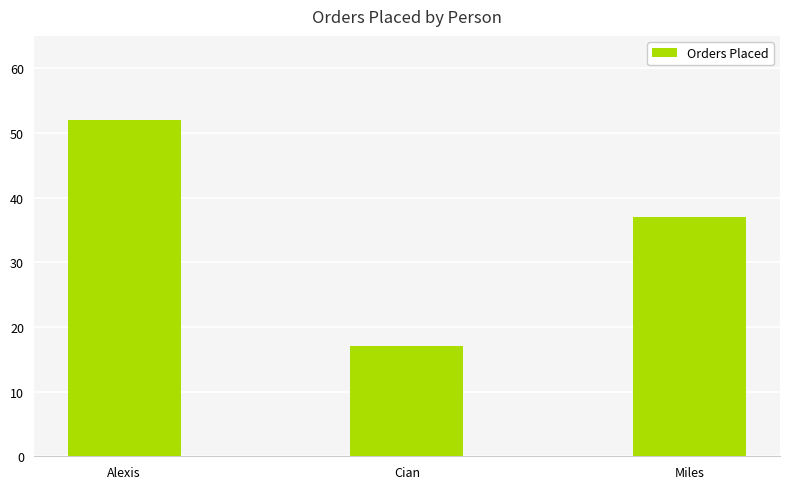

Which label corresponds to the largest value in the chart?

Alexis